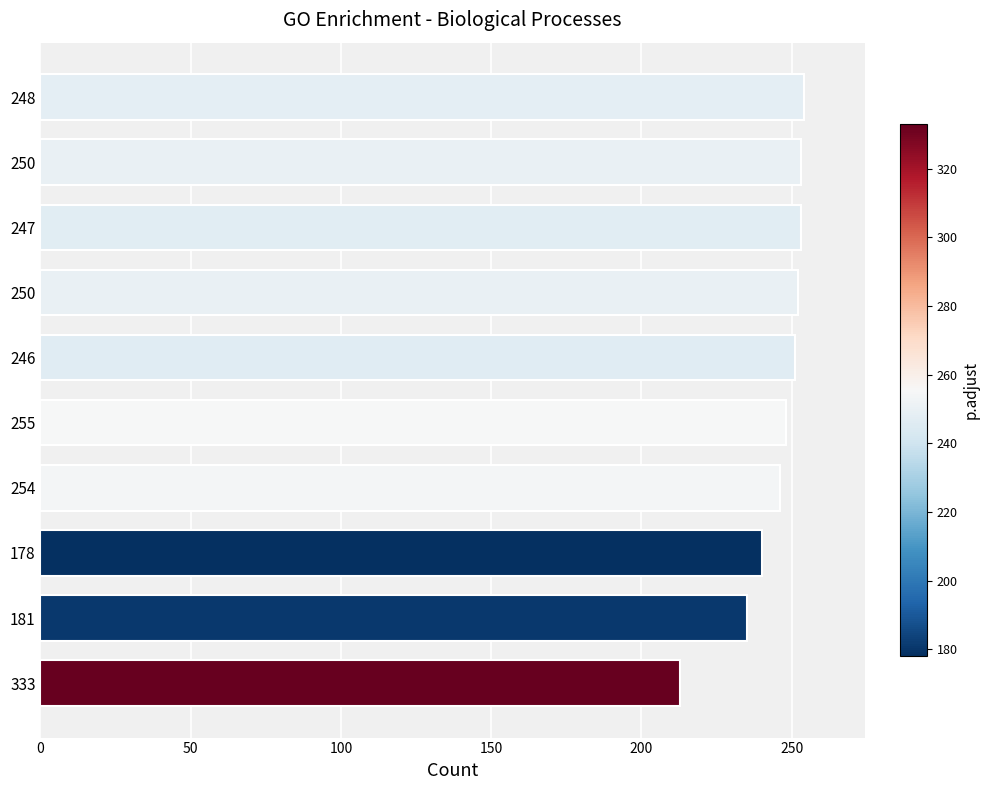

Does the chart contain any negative values?

No